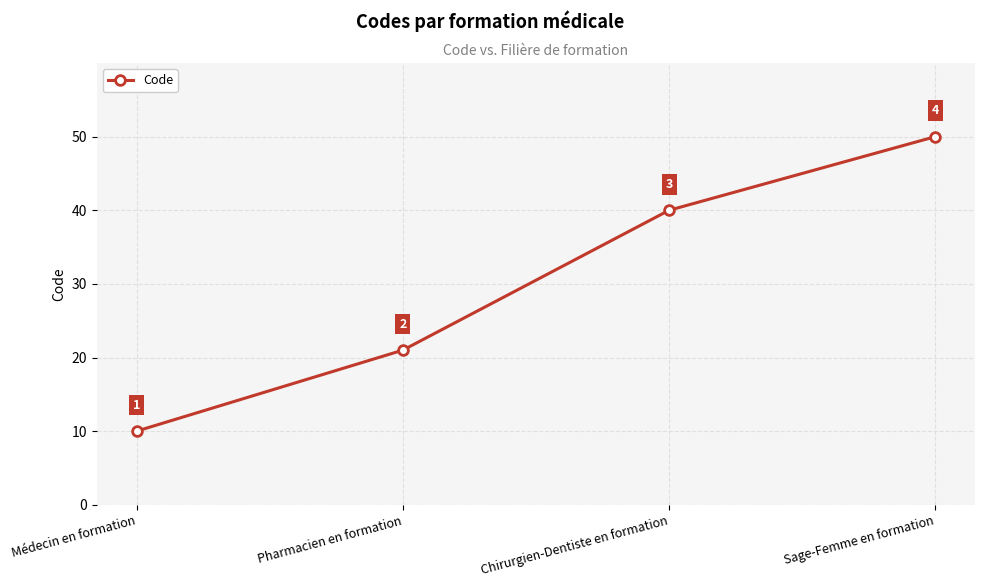

What is the label of the 1st point from the right?

Sage-Femme en formation